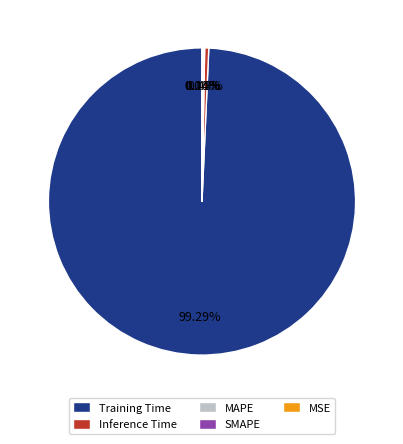

What is the majority slice?

Training Time